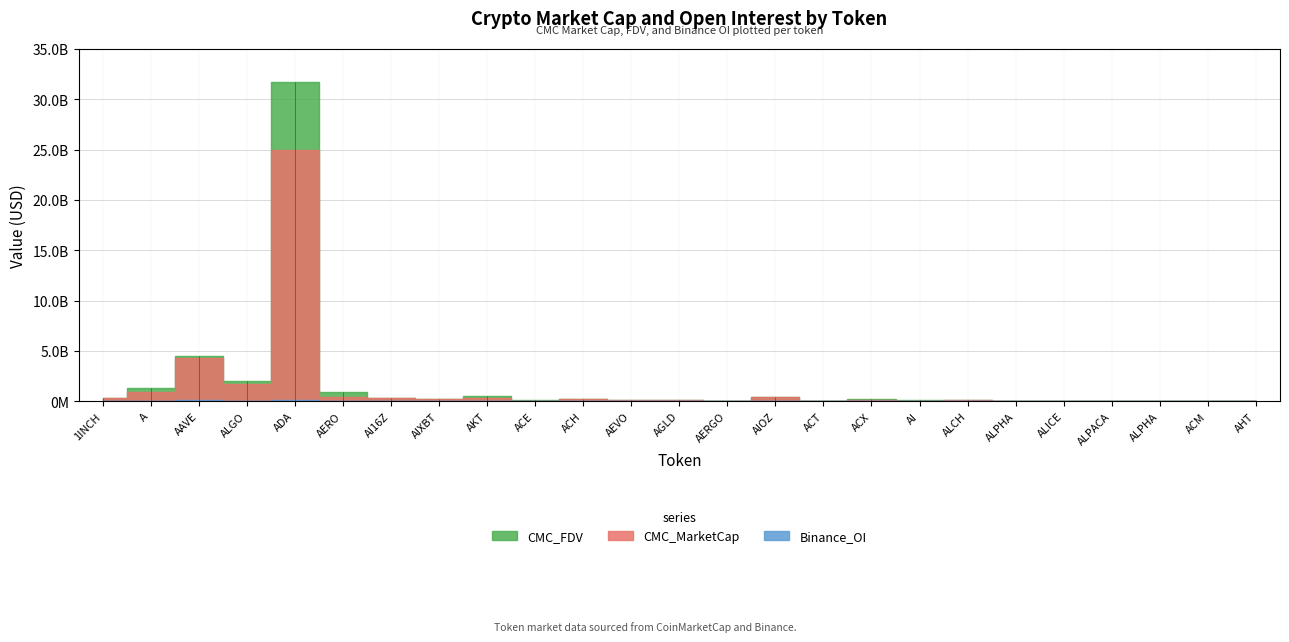

Reading left to right, what are all the values shown in this chart?

CMC_MarketCap: 1INCH=296594719.9	A=940785972.2	AAVE=4249311386.7	ALGO=1716197600.3	ADA=24935373949.9	AERO=454493007.5	AI16Z=277143337.2	AIXBT=184140297.1	AKT=333534616.7	ACE=39729731.2	ACH=196582209.1	AEVO=92471899.7	AGLD=64287759.9	AERGO=55922077.1	AIOZ=449597975.9	ACT=49254656.9	ACX=77804720.8	AI=51545922.4	ALCH=115062126.4	ALPHA=23864985.0	ALICE=44381113.5	ALPACA=6235671.3	ALPHA=23864985.0	ACM=6662163.4	AHT=26303575.3
CMC_FDV: 1INCH=320239556.8	A=1257892455.0	AAVE=4485674895.8	ALGO=1990948869.9	ADA=31745055985.0	AERO=902015374.8	AI16Z=277143701.3	AIXBT=195869387.1	AKT=521943711.2	ACE=89052544.2	ACH=215333592.1	AEVO=102235431.4	AGLD=79829580.6	AERGO=58252164.1	AIOZ=449597975.9	ACT=49254656.9	ACX=176674463.0	AI=148289138.9	ALCH=135367207.5	ALPHA=25883931.7	ALICE=44381113.5	ALPACA=7729390.8	ALPHA=25883931.7	ACM=16537565.8	AHT=41918055.8
Binance_OI: 1INCH=3706229.0	A=6145079.0	AAVE=148962615.0	ALGO=13973958.0	ADA=142621846.0	AERO=3815139.0	AI16Z=10652395.0	AIXBT=13652712.0	AKT=3363854.0	ACE=2200192.0	ACH=4579668.0	AEVO=3805486.0	AGLD=3465223.0	AERGO=0.0	AIOZ=0.0	ACT=5726305.0	ACX=2743330.0	AI=2857793.0	ALCH=50685751.0	ALPHA=2355365.0	ALICE=2902414.0	ALPACA=4082.0	ALPHA=2355365.0	ACM=0.0	AHT=0.0